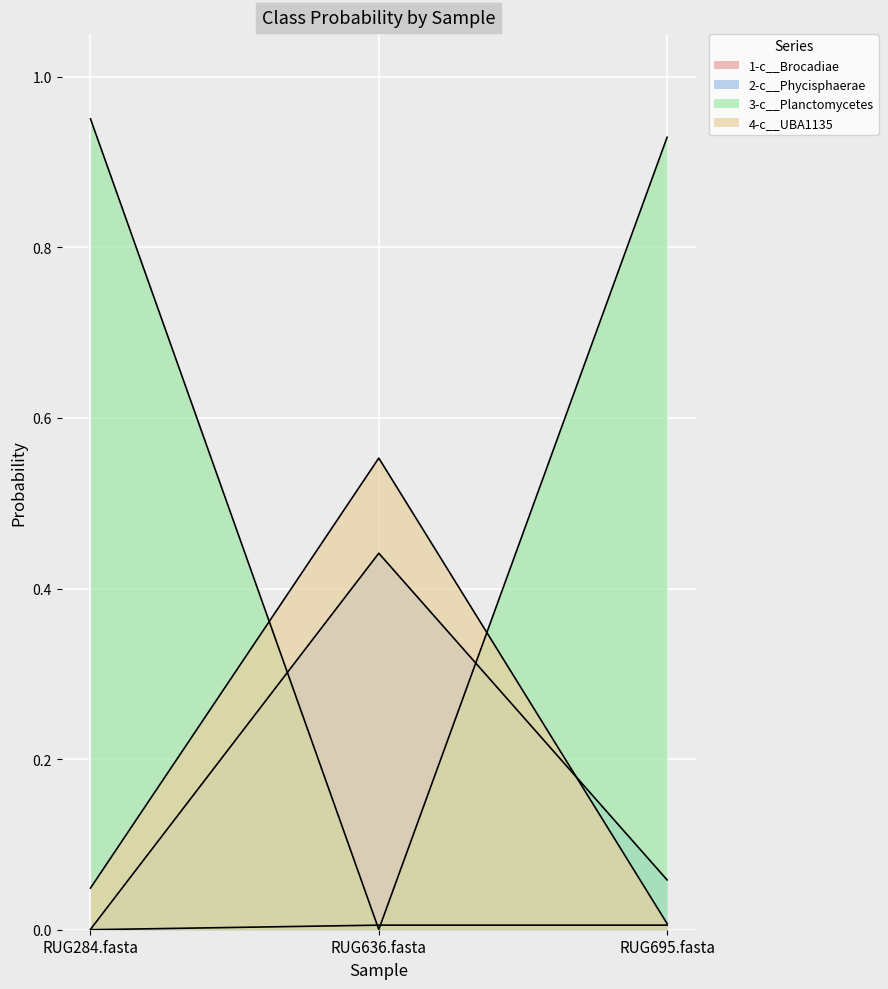

List the labels in order of 2-c__Phycisphaerae value, smallest first.

RUG284.fasta, RUG695.fasta, RUG636.fasta